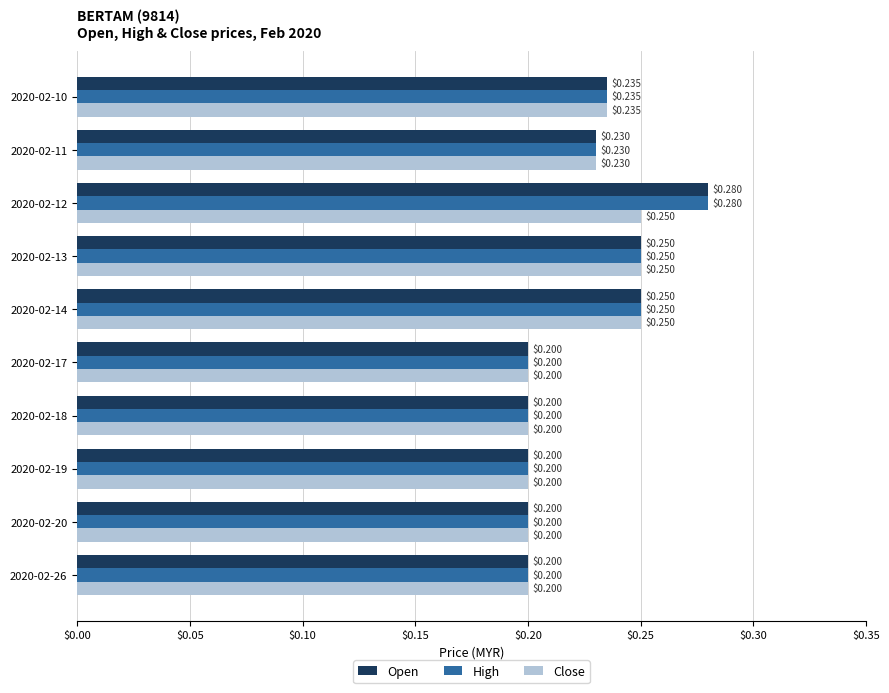

What is the sum of all Open values?

2.2